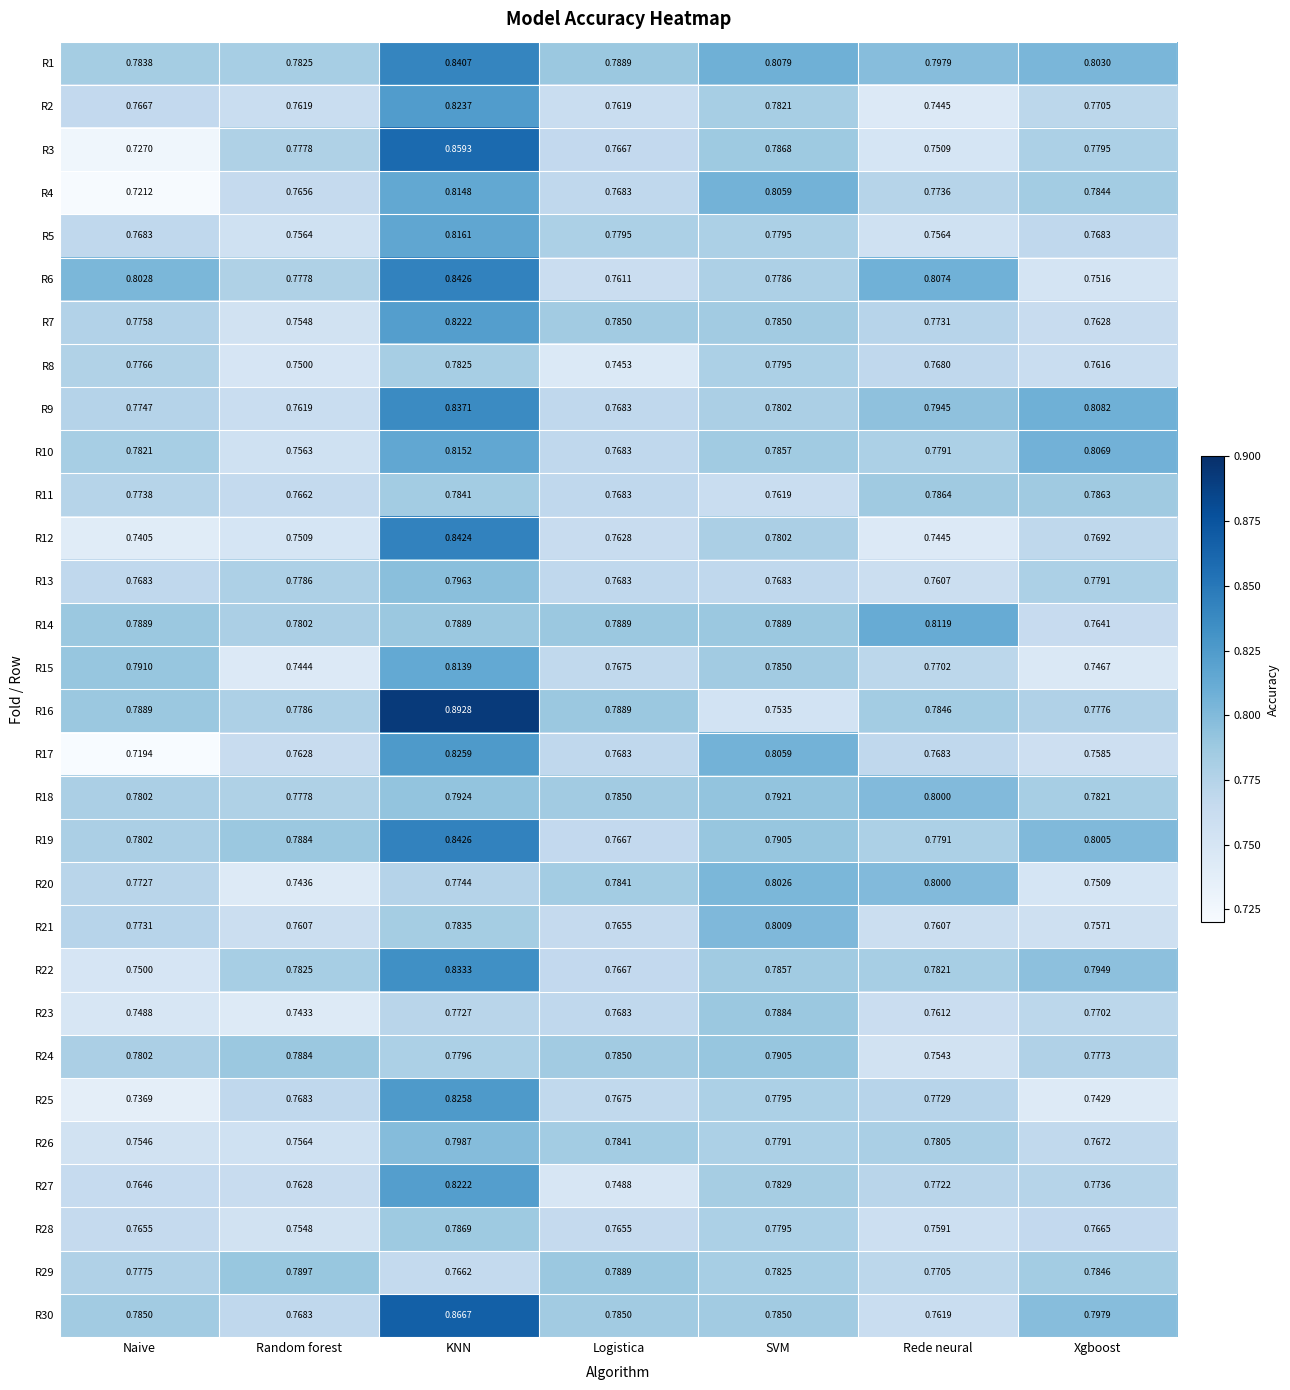

Rank the categories by R9 value from highest to lowest.

KNN, Xgboost, Rede neural, SVM, Naive, Logistica, Random forest